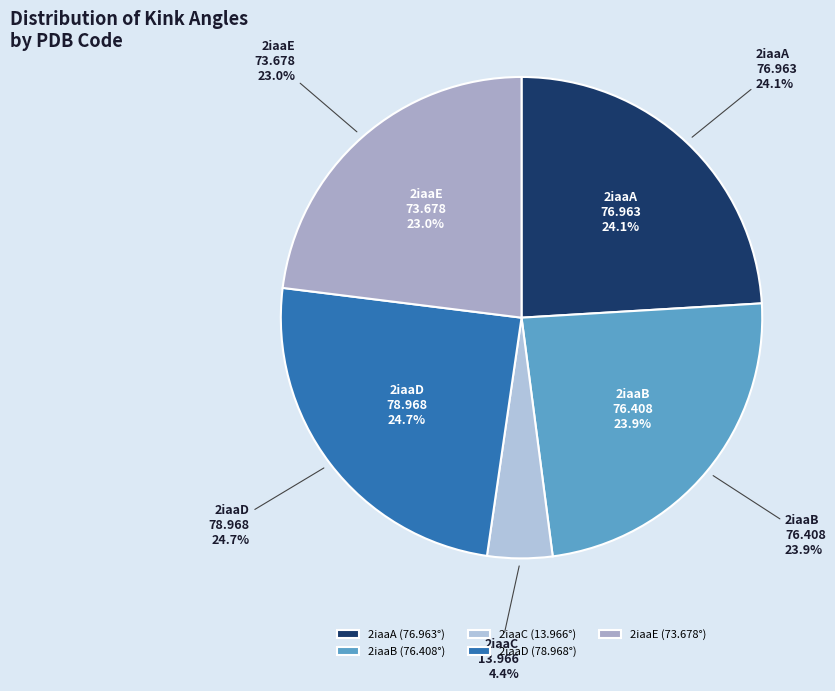

Which slice is the largest?

2iaaD